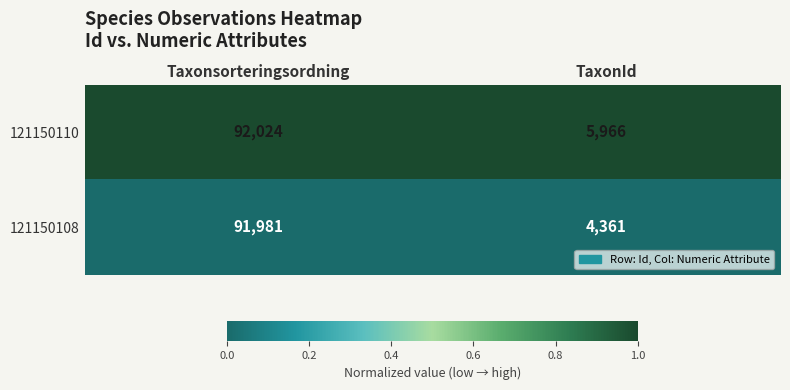

List the series in order of their peak value, highest first.

121150110, 121150108